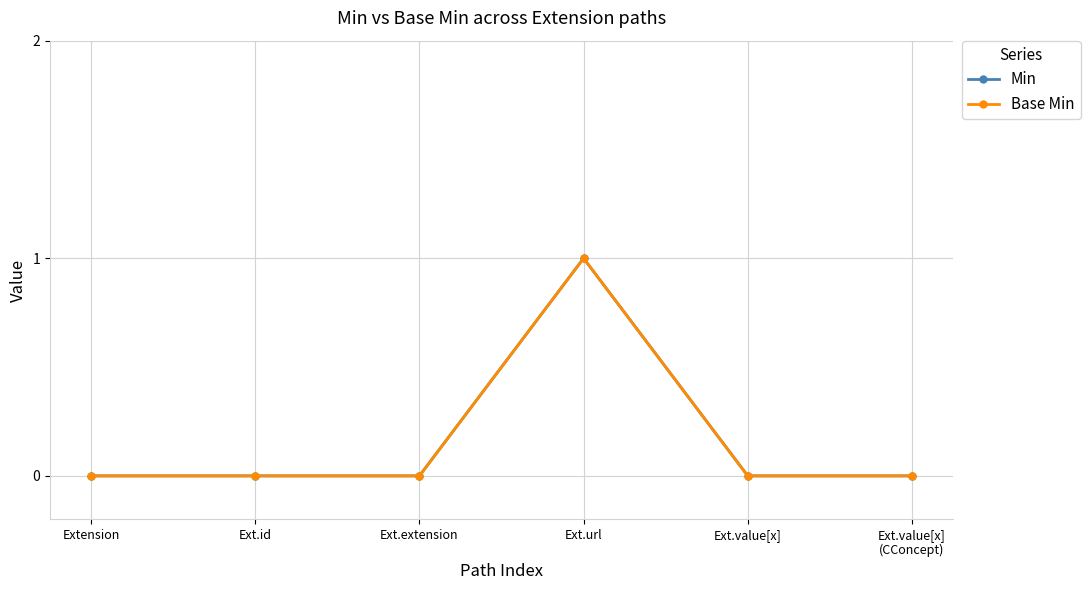

Does the chart have visible grid lines?

Yes